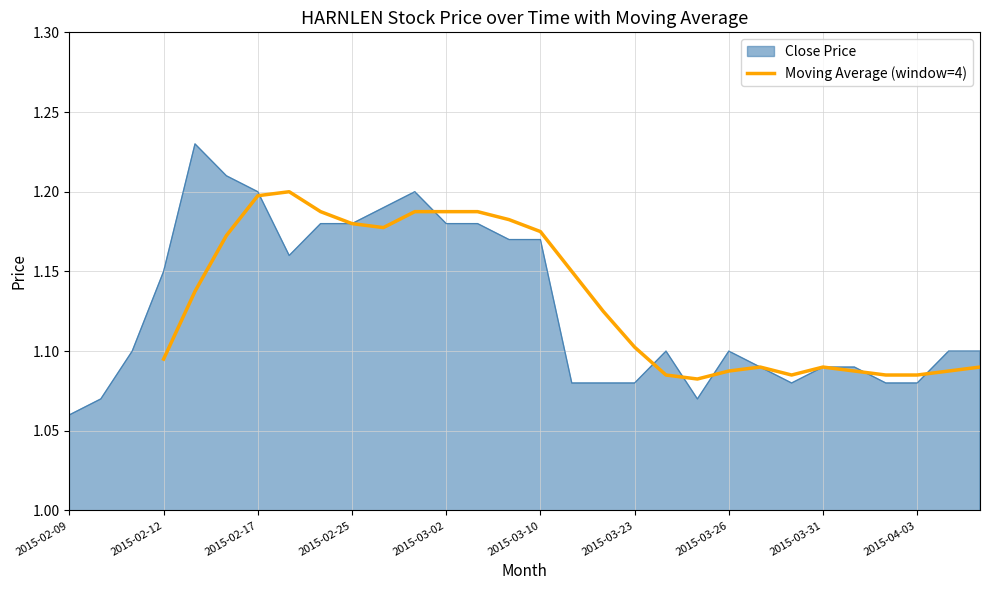

True or false: Moving Average (window=4) has a value of 1.1 at 2015-03-23.

True